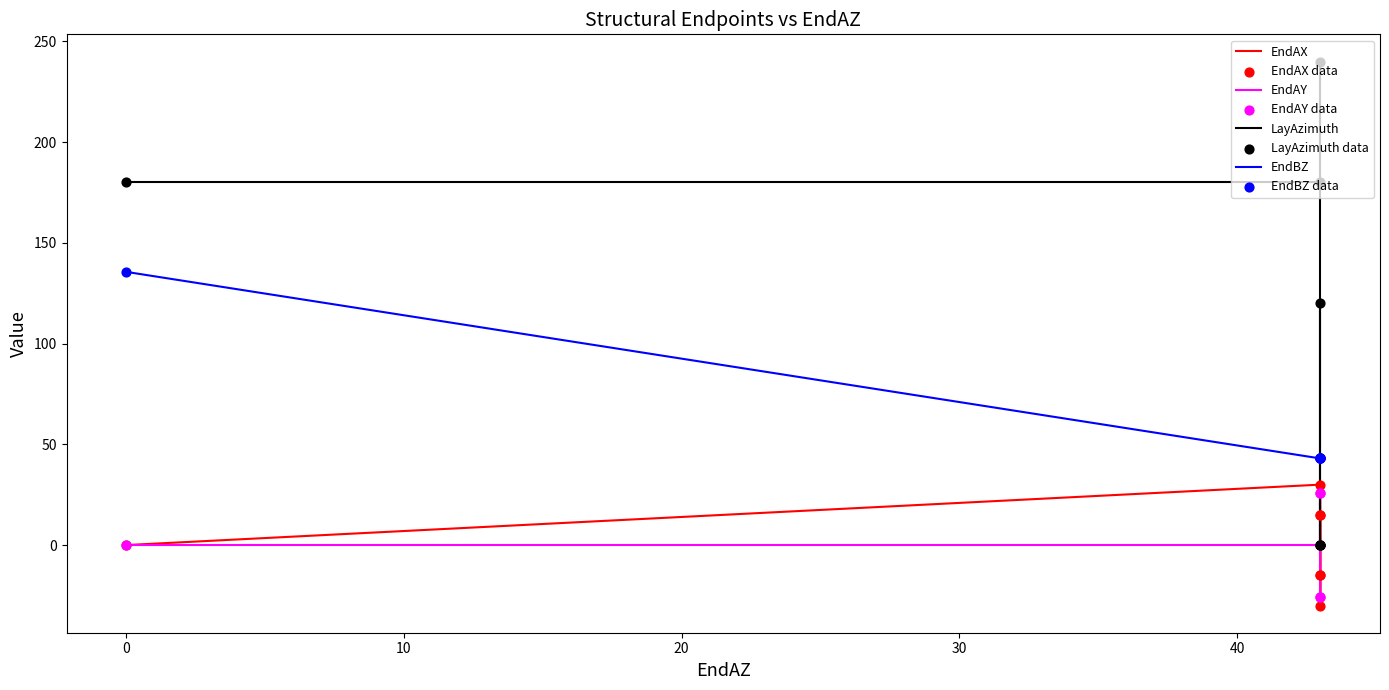

What is the total value across all series at 43?

253.0